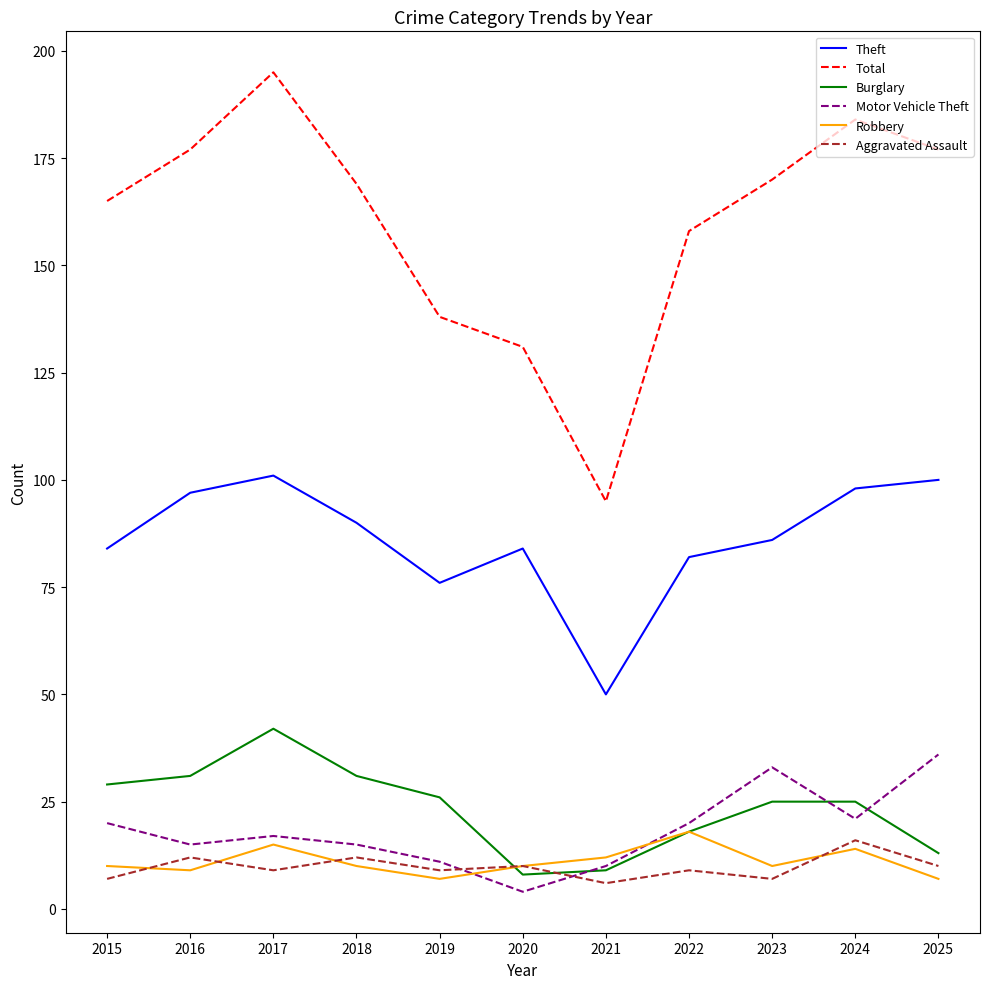

Does the chart display data point markers on the line(s)?

No